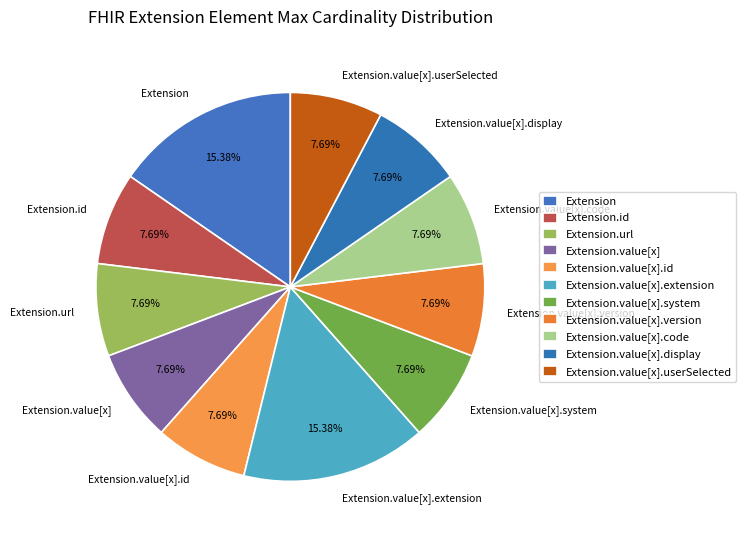

Approximately how many times larger is the value at Extension.value[x] compared to Extension.value[x].display?

1.0